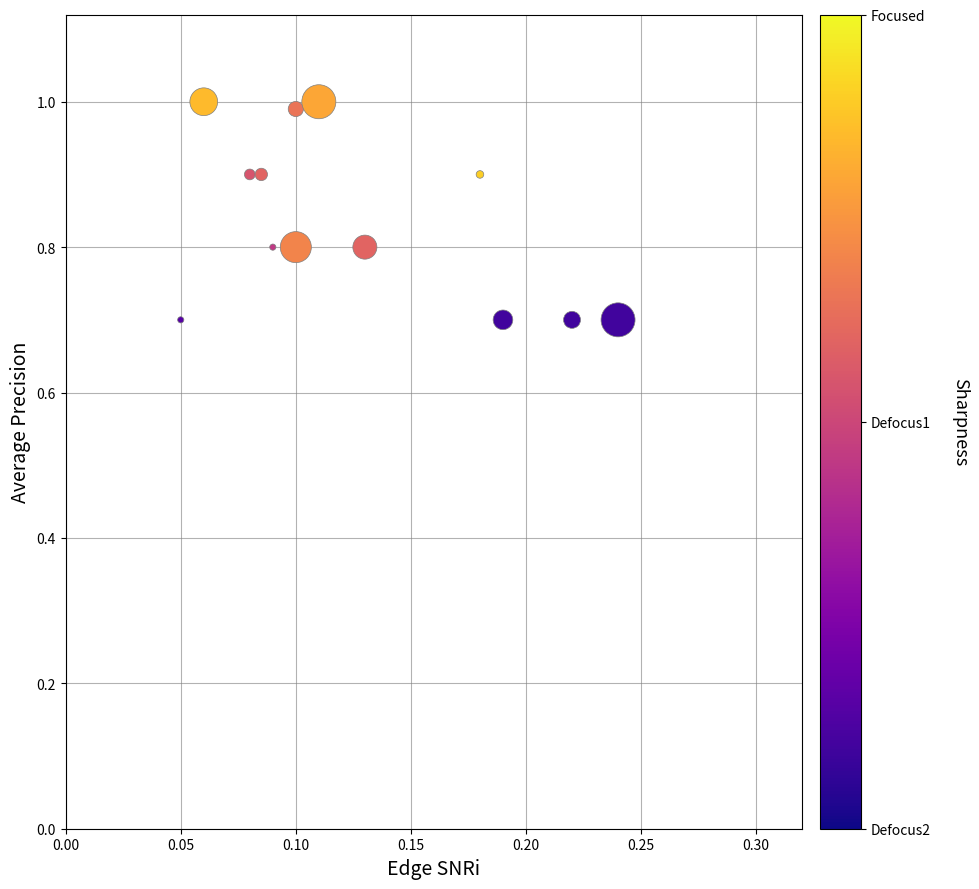

What is the range of Y values (max minus min)?

0.3